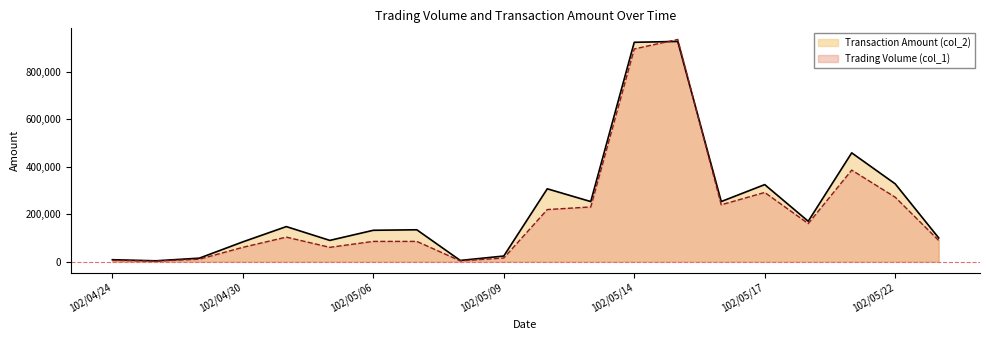

Which series has the largest total across all categories?

Transaction Amount (col_2)